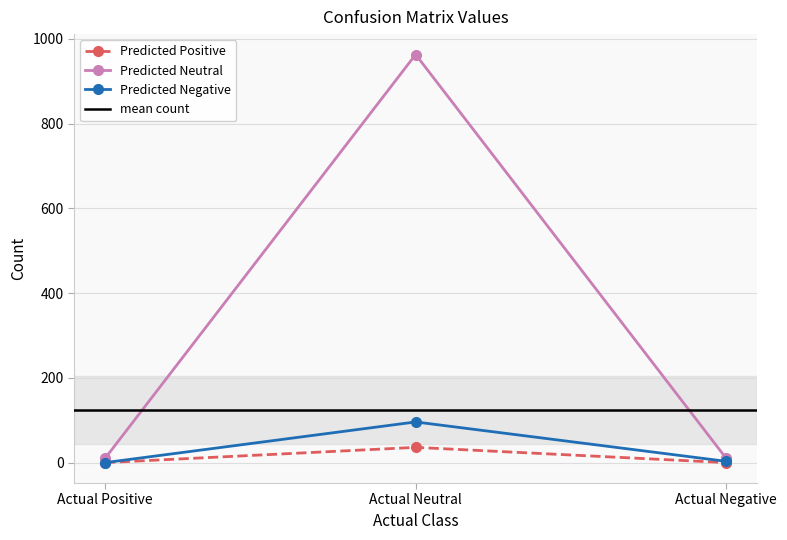

True or false: Predicted Negative has a value of 1 at Actual Negative.

False